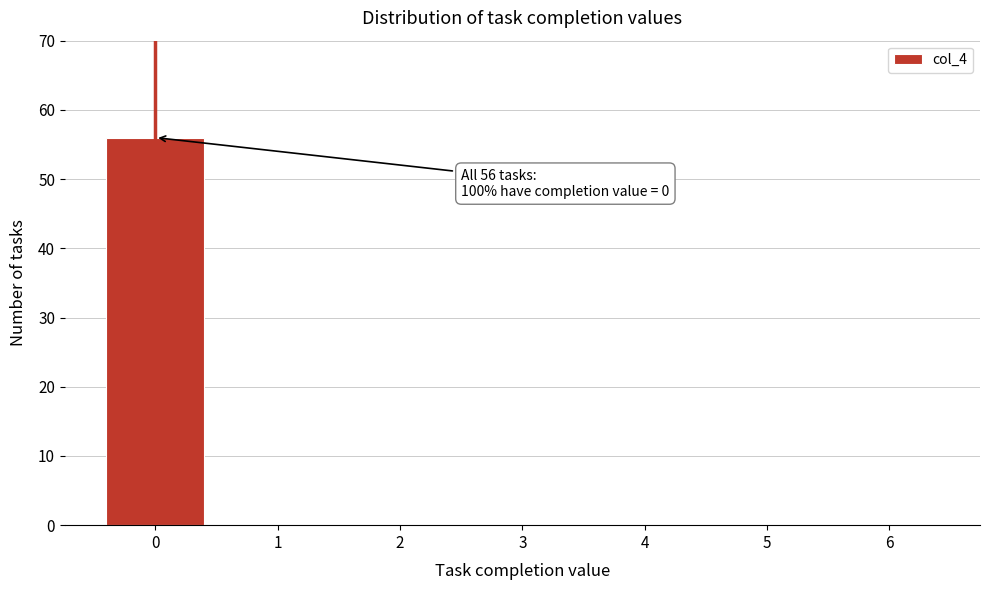

Reading left to right, list all the values displayed in this chart.

0=56	1=0	2=0	3=0	4=0	5=0	6=0